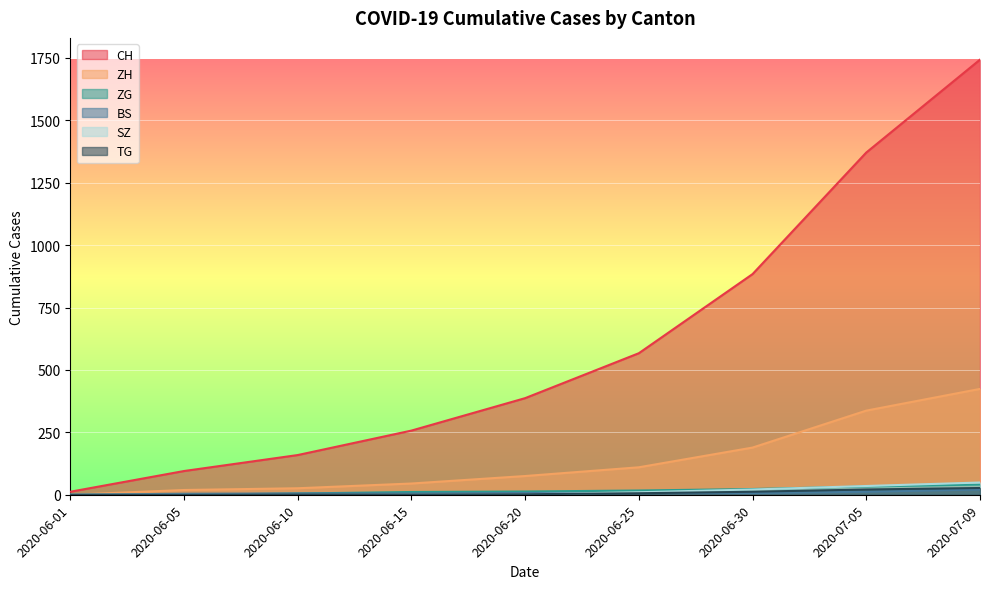

What are all the series names shown in the legend?

CH, ZH, ZG, BS, SZ, TG